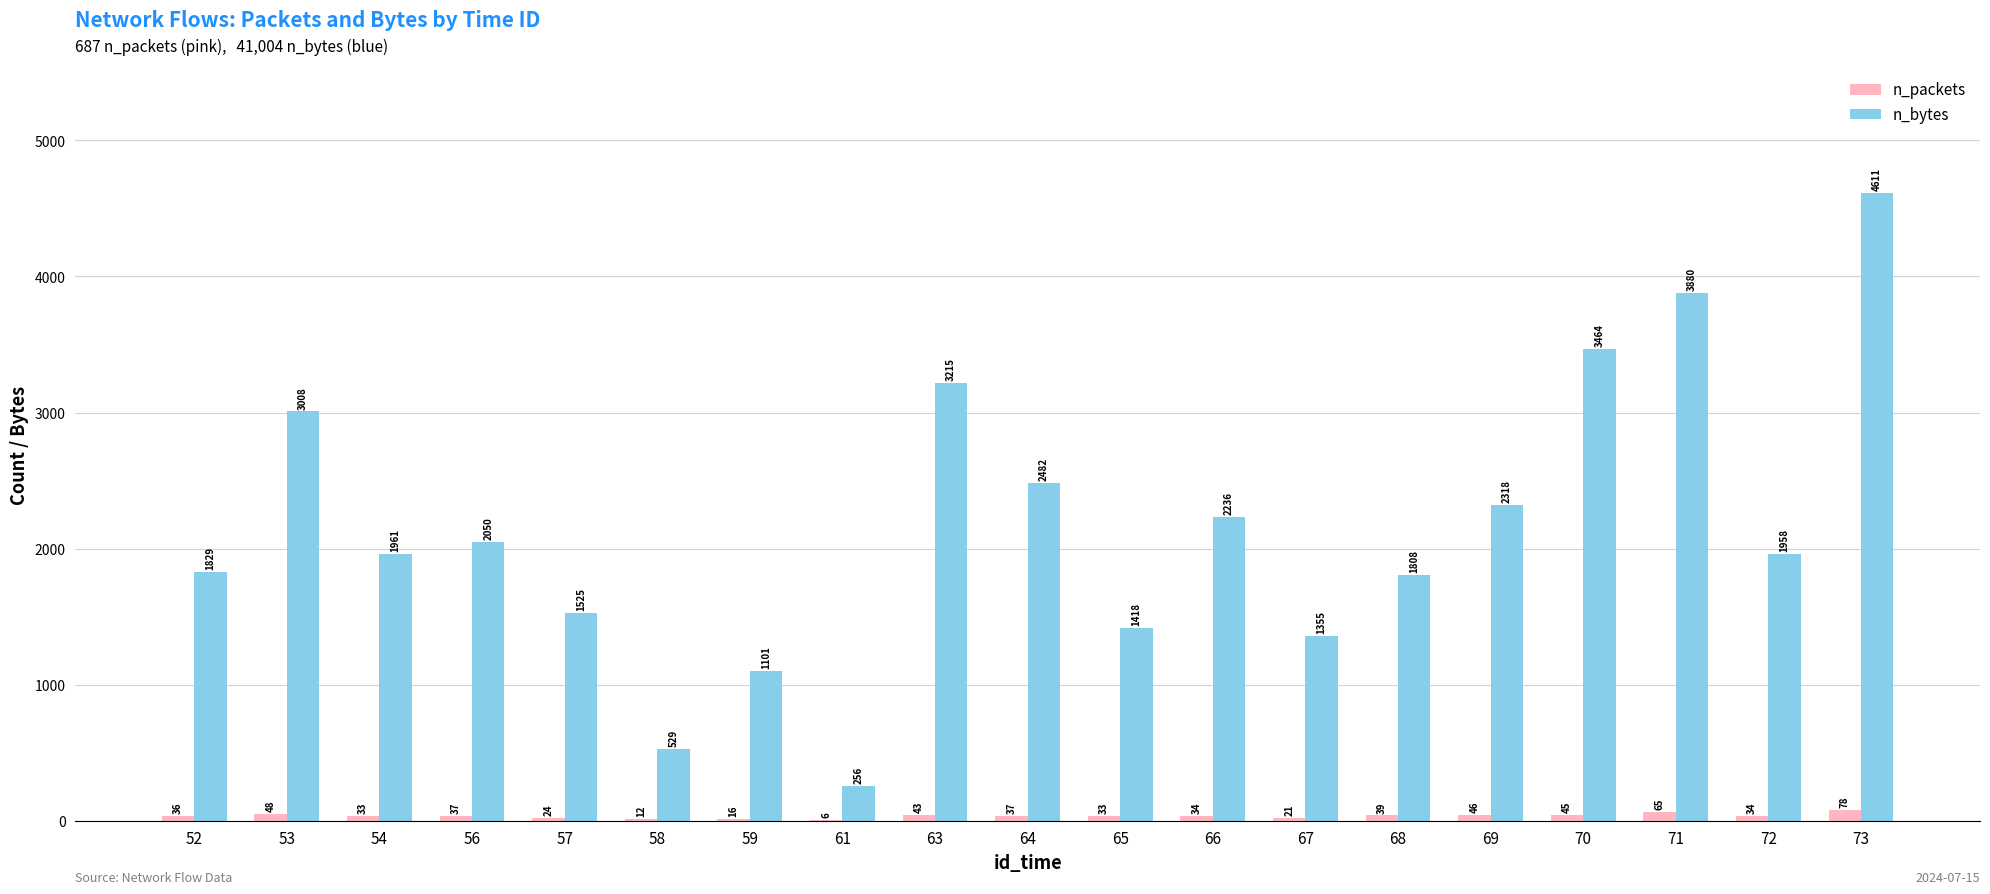

What is the average value of the n_packets series?

36